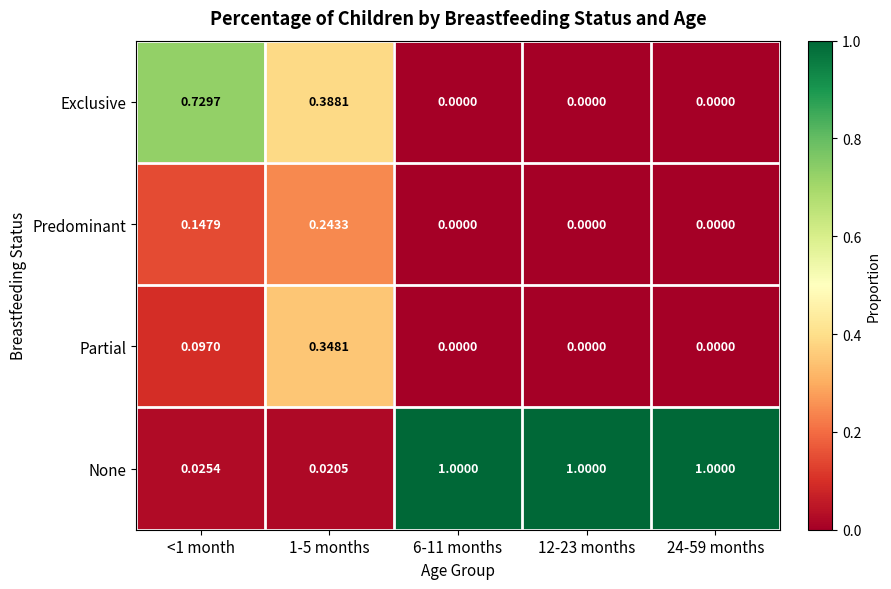

Which series has the largest total across all categories?

None